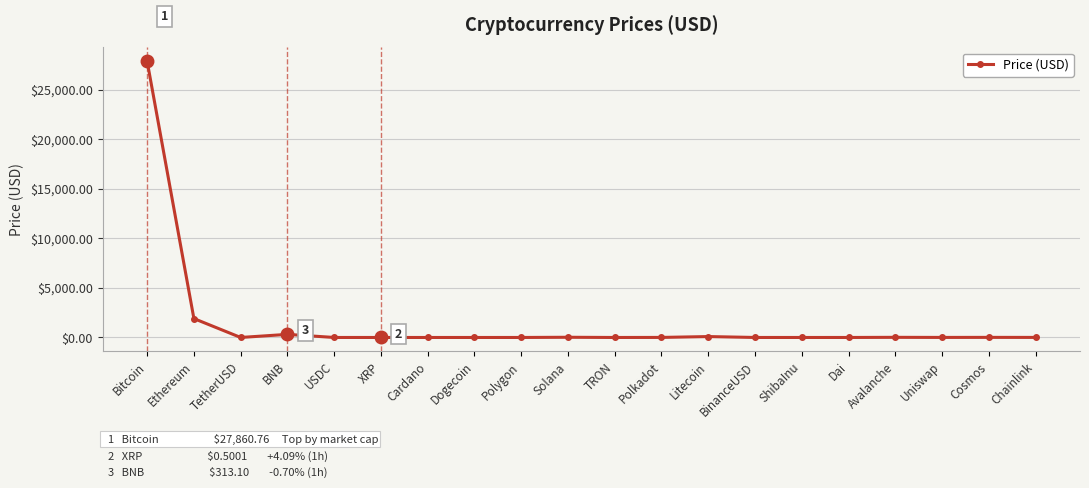

Does the chart display data point markers on the line(s)?

Yes